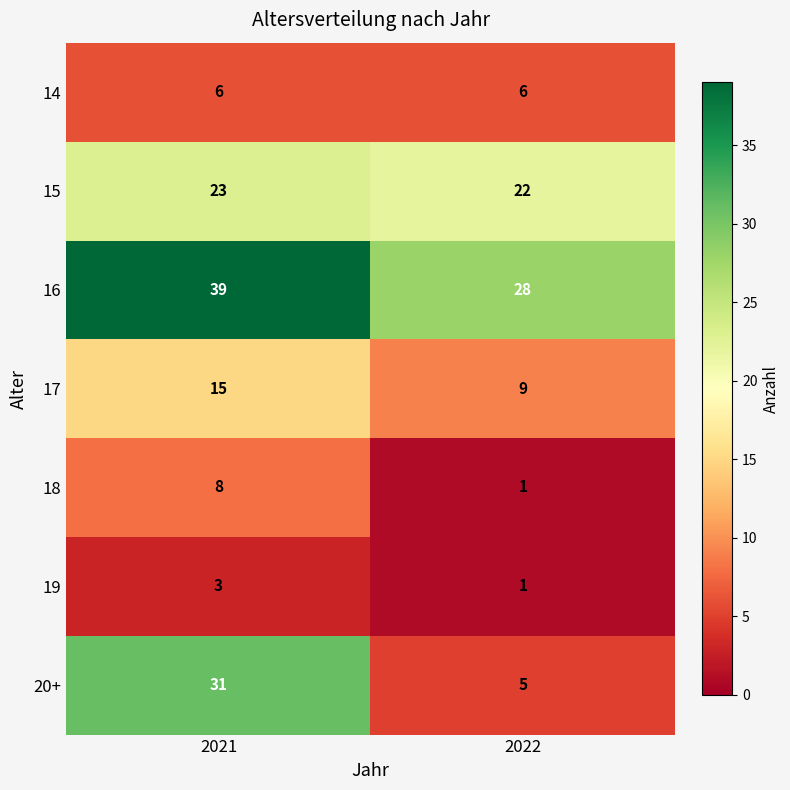

How many categories are shown in the chart?

2